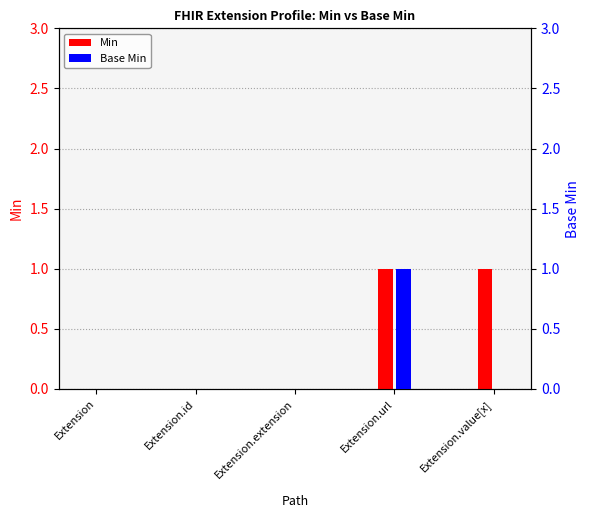

What is the maximum value shown in the chart?

1